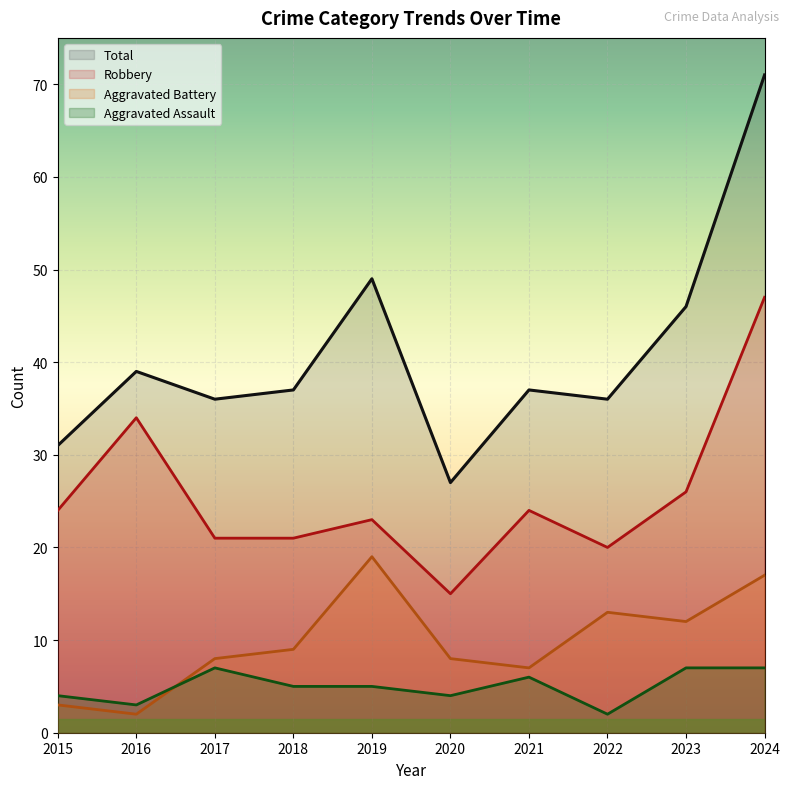

True or false: Total has a value of 49 at 2015.

False